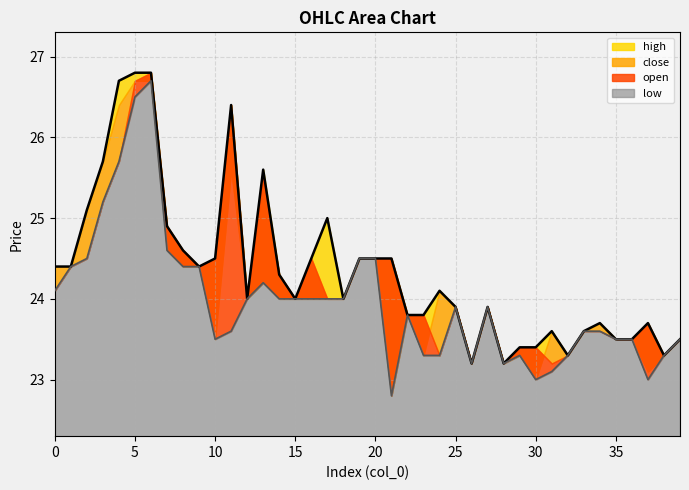

Does the chart display data point markers on the line(s)?

No